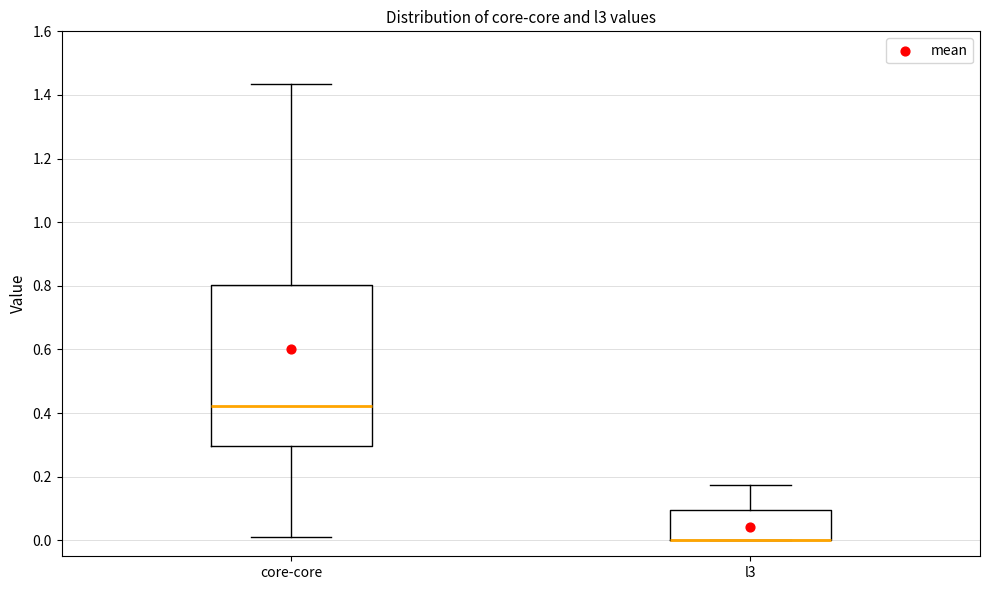

Reading left to right, read every box against the y-axis: the position of its median line, the range the box covers, and the ends of its whiskers. The values are not printed on the chart, so give them approximately, as read against the axis.

core-core: median 0.42, box 0.30 to 0.80, whiskers 0.02 to 1.44
l3: median 0.00 (drawn on the box's lower edge), box 0.00 to 0.10, whiskers 0.00 to 0.18